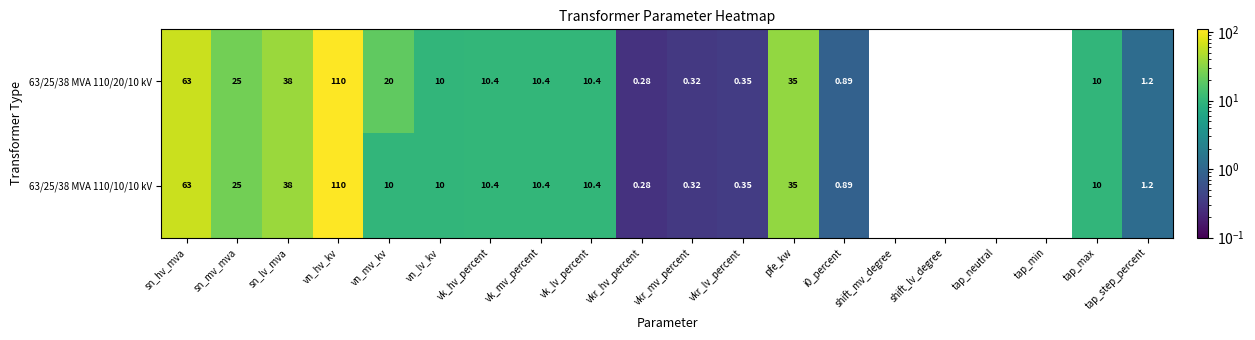

Is the value of 63/25/38 MVA 110/10/10 kV at vkr_hv_percent greater than the value of 63/25/38 MVA 110/20/10 kV at vk_lv_percent?

No